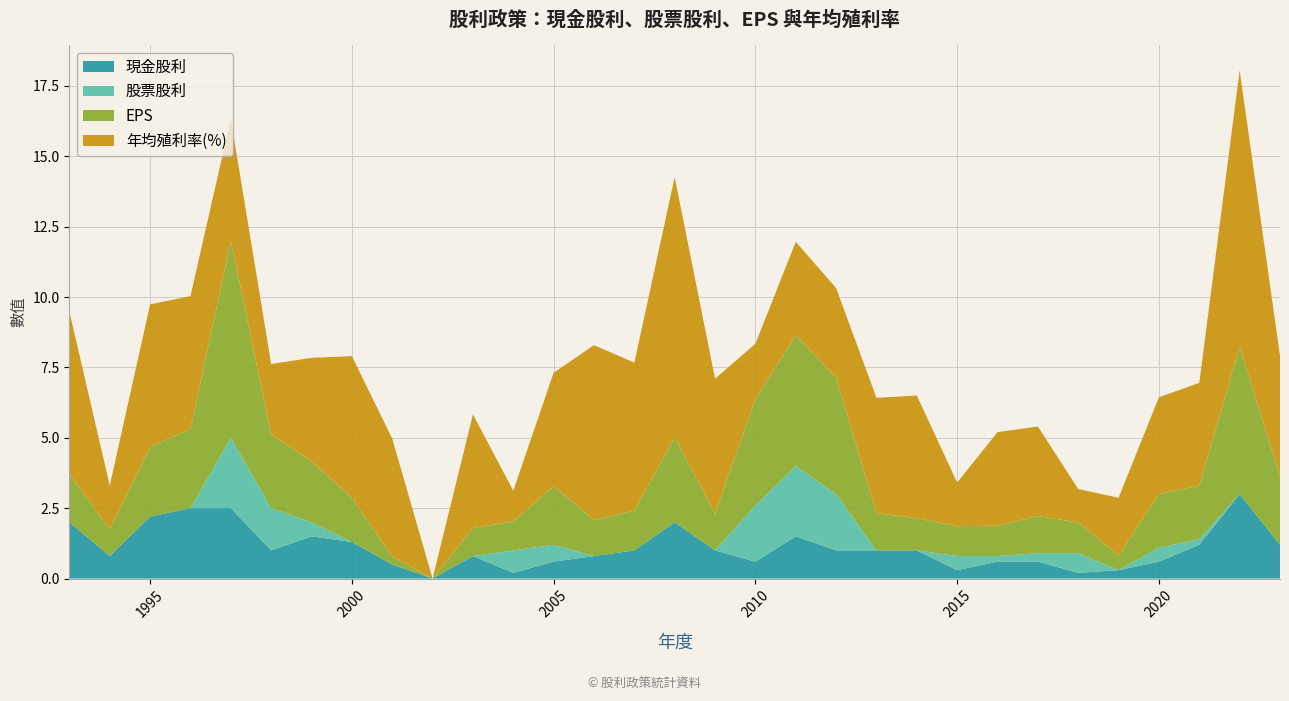

Reading left to right, transcribe all the data shown in this chart.

現金股利: 2.0	0.8	2.2	2.5	2.5	1.0	1.5	1.3	0.5	0.0	0.8	0.2	0.6	0.8	1.0	2.0	1.0	0.6	1.5	1.0	1.0	1.0	0.3	0.6	0.6	0.2	0.3	0.6	1.2	3.0	1.2
股票股利: 0.0	0.0	0.0	0.0	2.5	1.5	0.5	0.0	0.0	0.0	0.0	0.8	0.6	0.0	0.0	0.0	0.0	2.0	2.5	2.0	0.0	0.0	0.5	0.2	0.3	0.7	0.0	0.5	0.2	0.0	0.0
EPS: 1.7	0.9	2.5	2.8	7.0	2.6	2.2	1.6	0.3	0.0	1.0	1.0	2.1	1.3	1.4	3.0	1.3	3.8	4.6	4.1	1.3	1.1	1.1	1.1	1.3	1.1	0.5	1.9	1.9	5.2	2.4
年均殖利率(%): 5.8	1.6	5.1	4.7	4.3	2.5	3.7	5.0	4.2	0.0	4.0	1.1	4.0	6.2	5.3	9.2	4.8	2.0	3.3	3.2	4.1	4.4	1.6	3.3	3.2	1.2	2.0	3.4	3.6	9.8	4.3